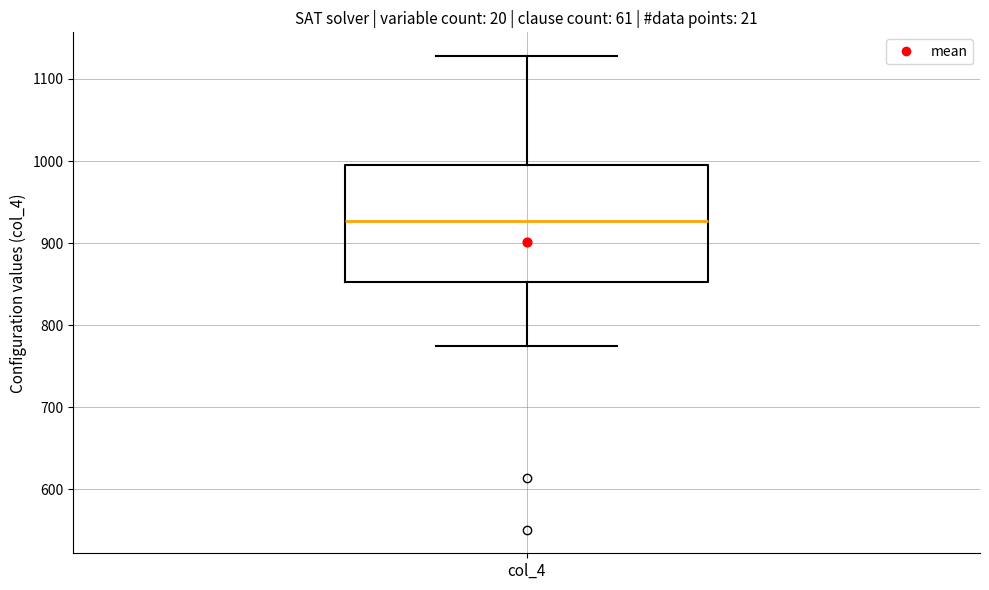

Read this box plot against the y-axis: the position of the median line, the range covered by the box, and the ends of both whiskers. The values are not printed on the chart, so give them approximately, as read against the axis.

median 930, box 850 to 1000, whiskers 780 to 1130